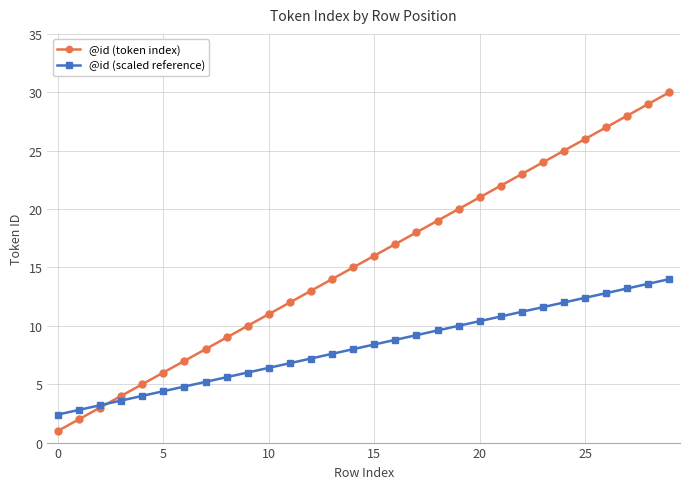

Which series has the widest spread of values?

@id (token index)